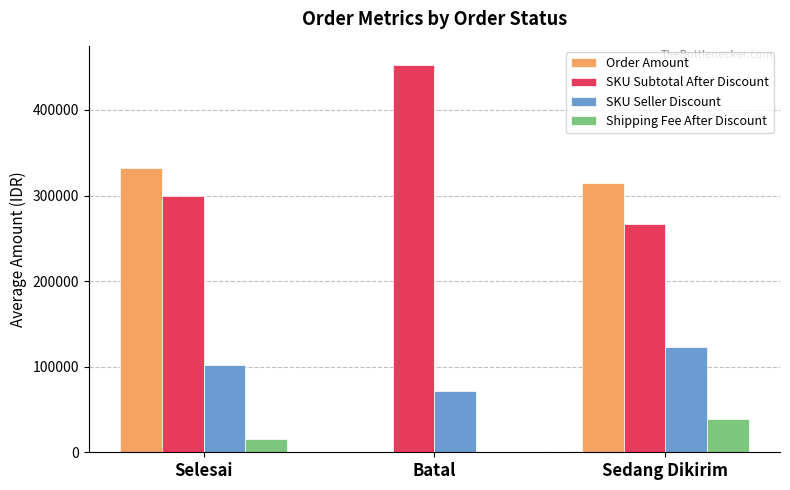

Which series has the largest total across all categories?

SKU Subtotal After Discount